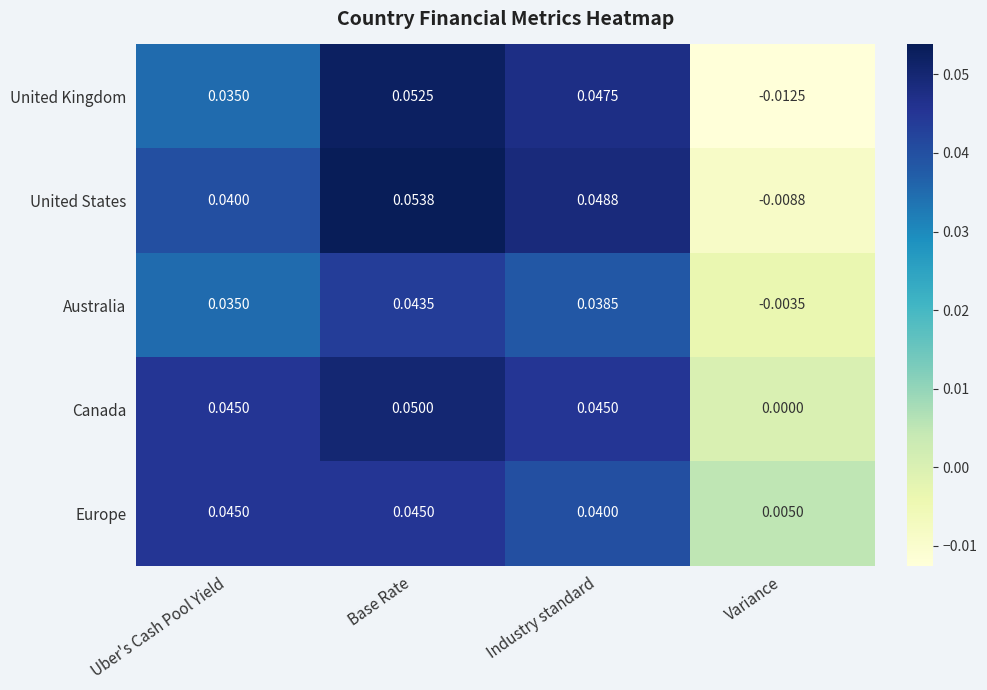

At which category is the sum across all series the highest?

Base Rate